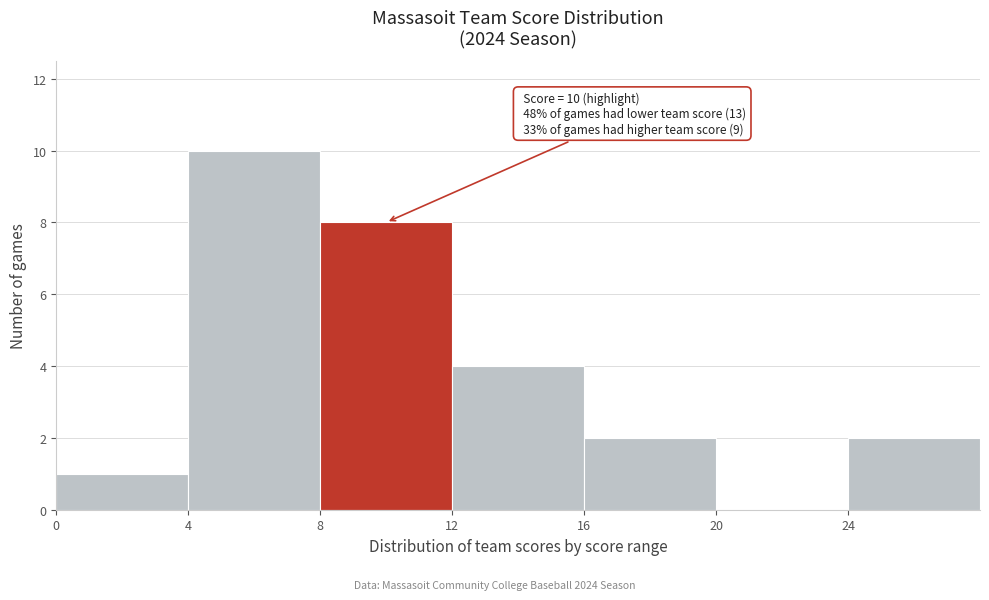

Which range on the x-axis has the tallest bar?

4 to 8